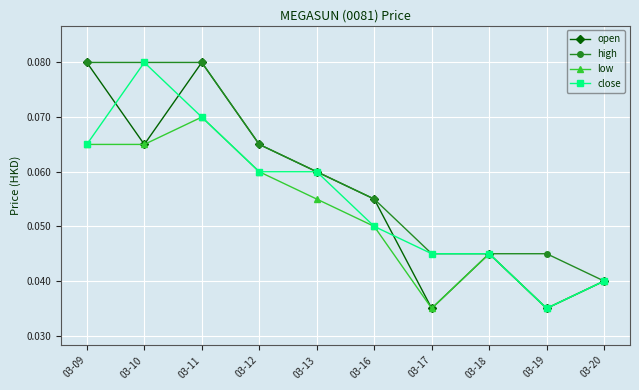

Which series changed the most between 03-09 and 03-17?

open